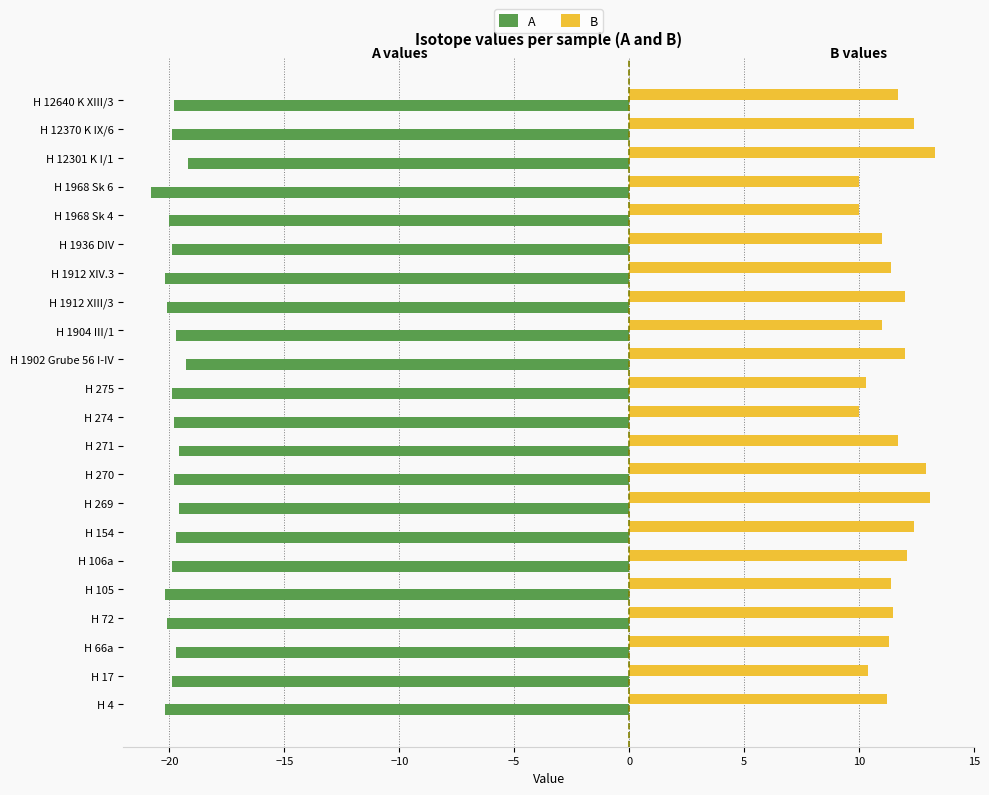

At which category is the sum across all series the highest?

H 12301 K I/1